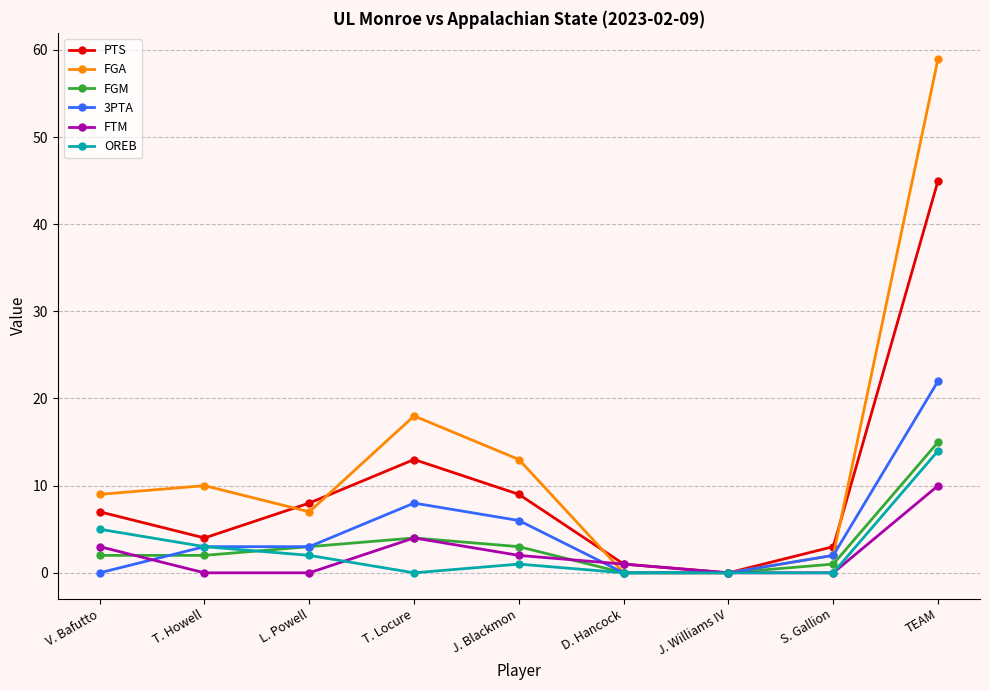

Does the chart have visible grid lines?

Yes